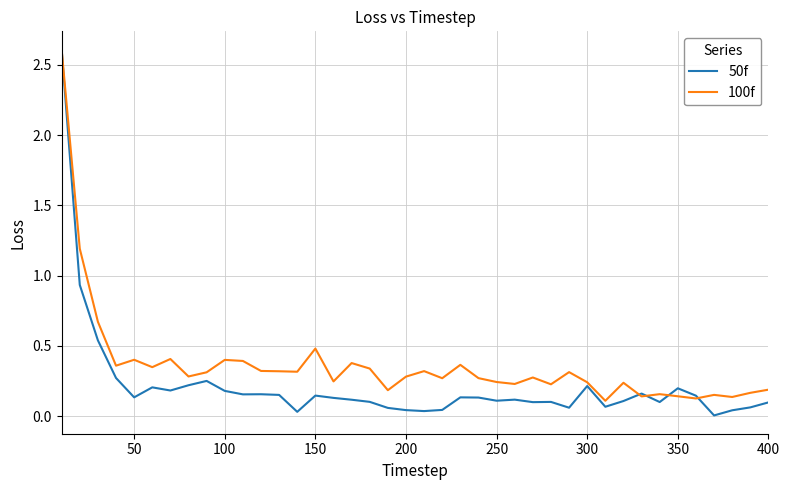

True or false: 50f and 100f cross at least once.

True